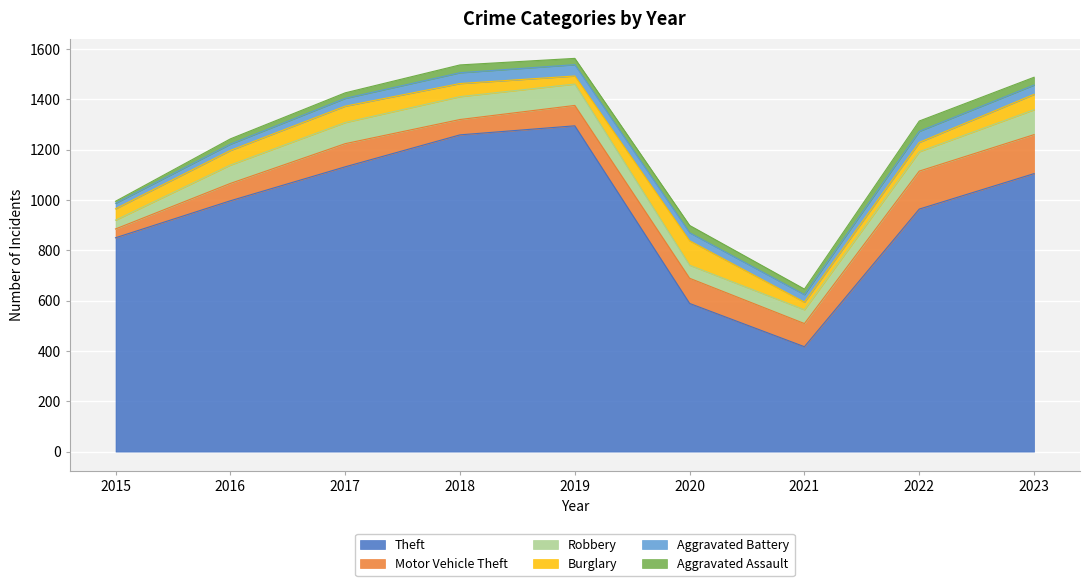

Between 2022 and 2016, which is larger?

2016